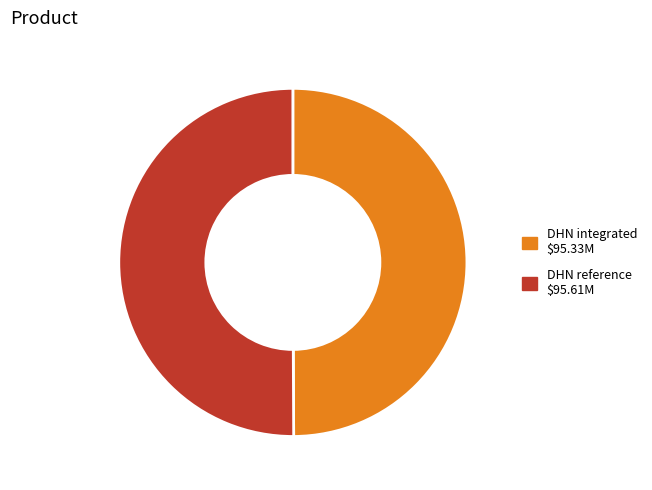

What is the ratio of the value at DHN reference to the value at DHN integrated?

1.0